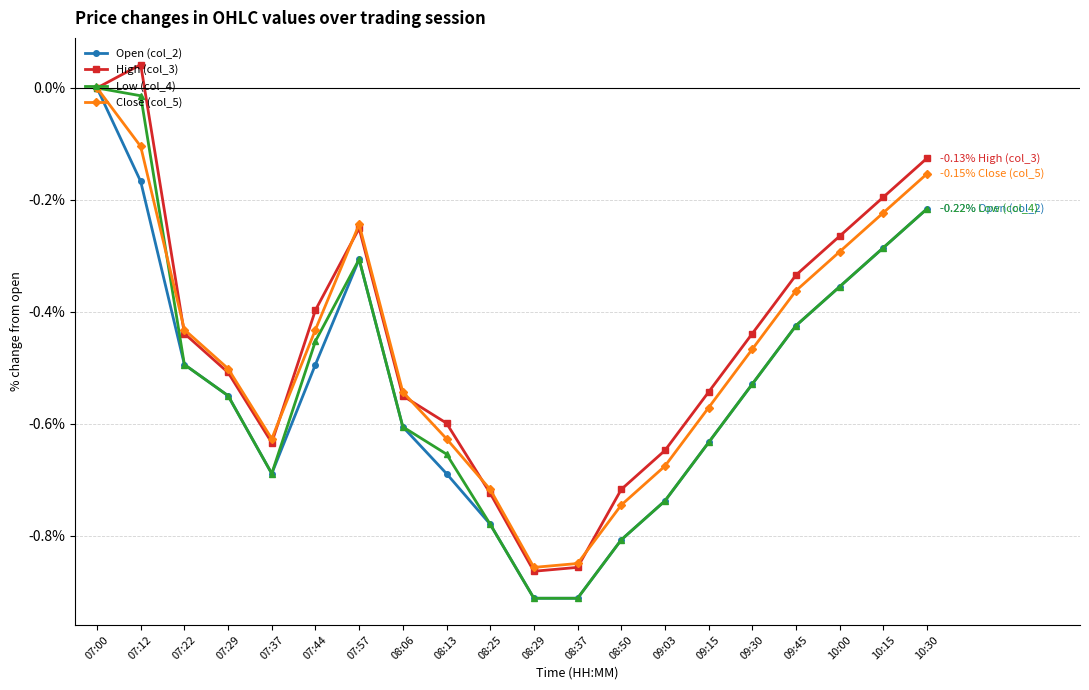

Count the Close (col_5) values in the range 0 to 1.

1